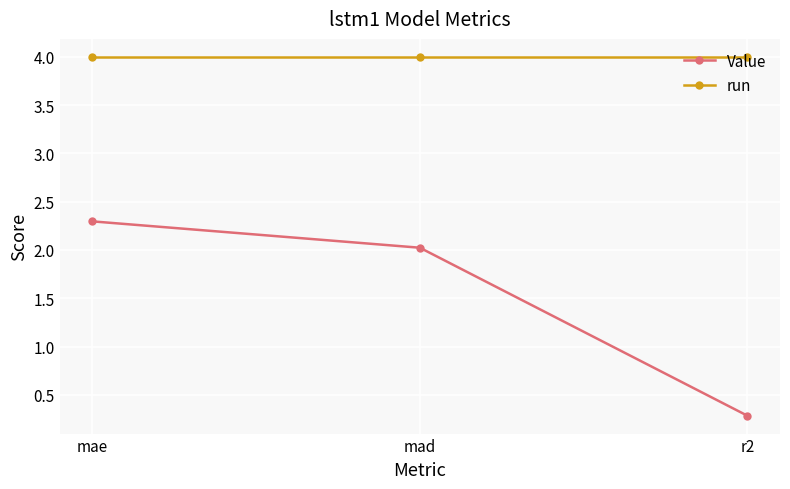

What position from the left is mae?

1